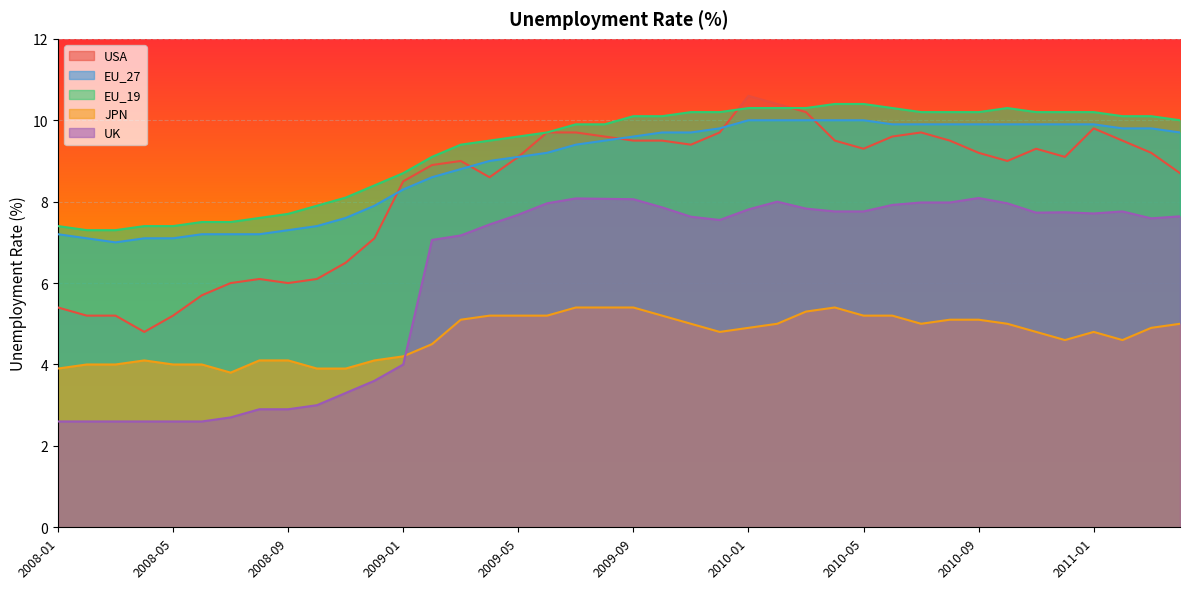

What are all the series names shown in the legend?

USA, EU_27, EU_19, JPN, UK